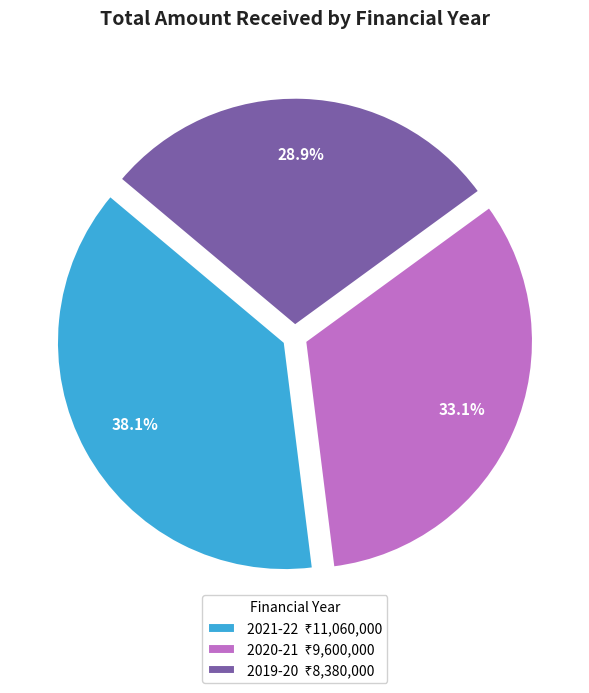

Which category has the biggest portion of the pie?

2021-22